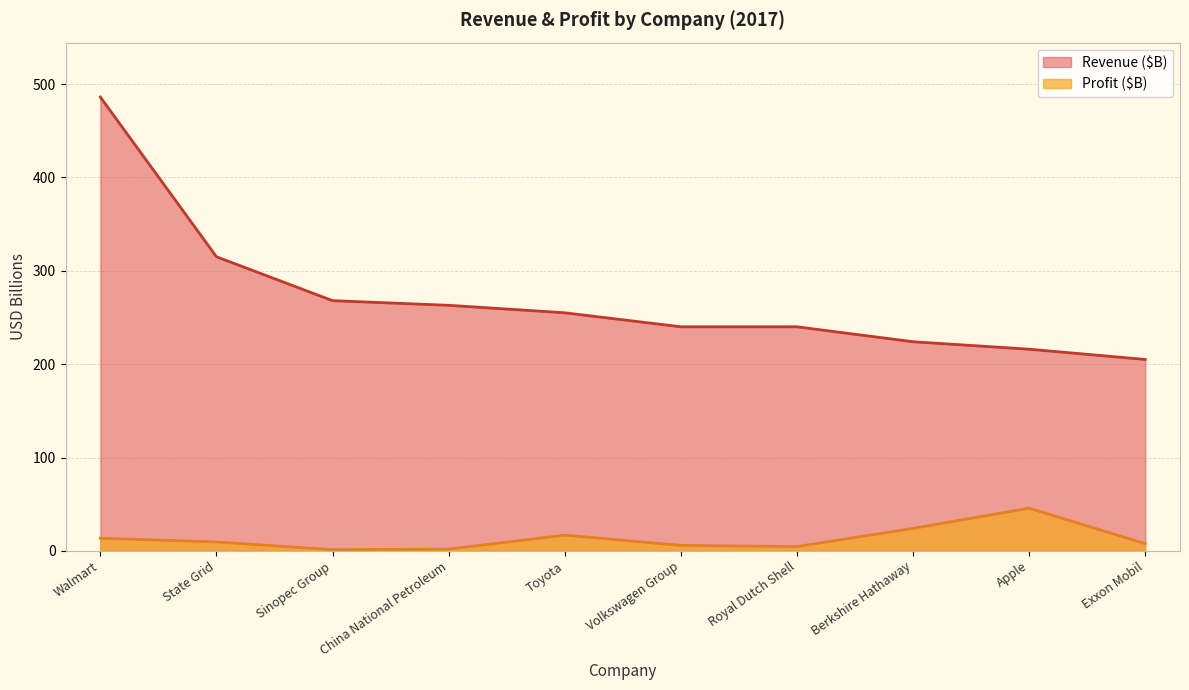

What is the average value of the Profit ($B) series?

13.1